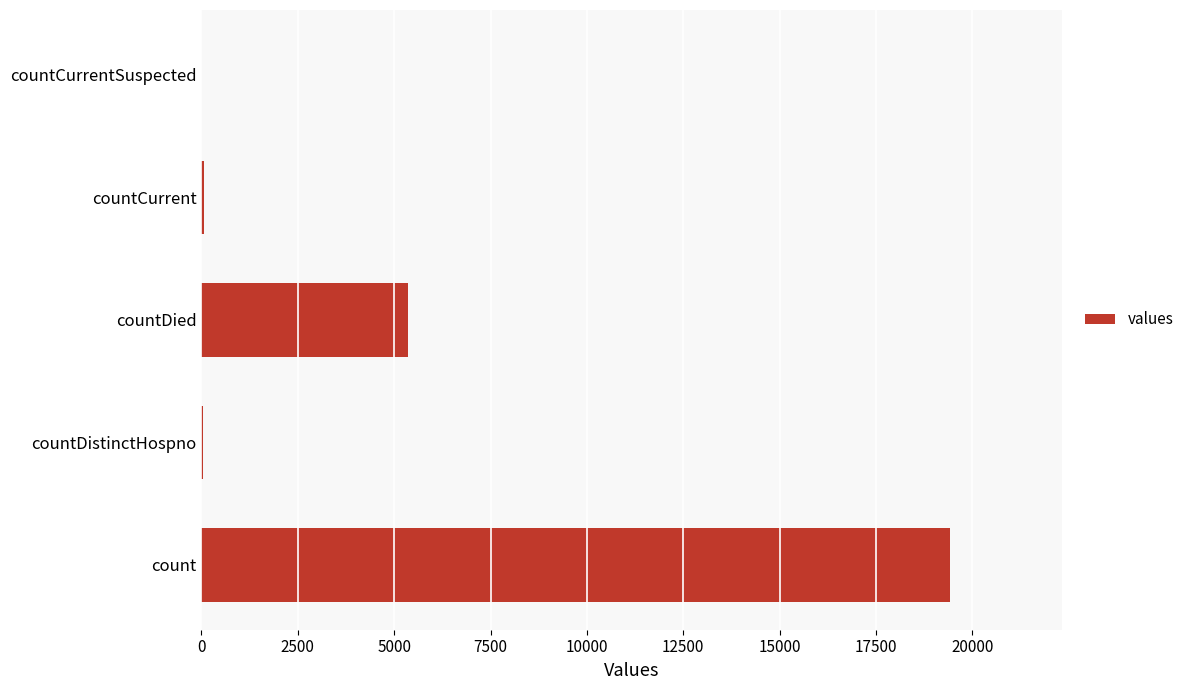

What is the greatest value displayed?

19420